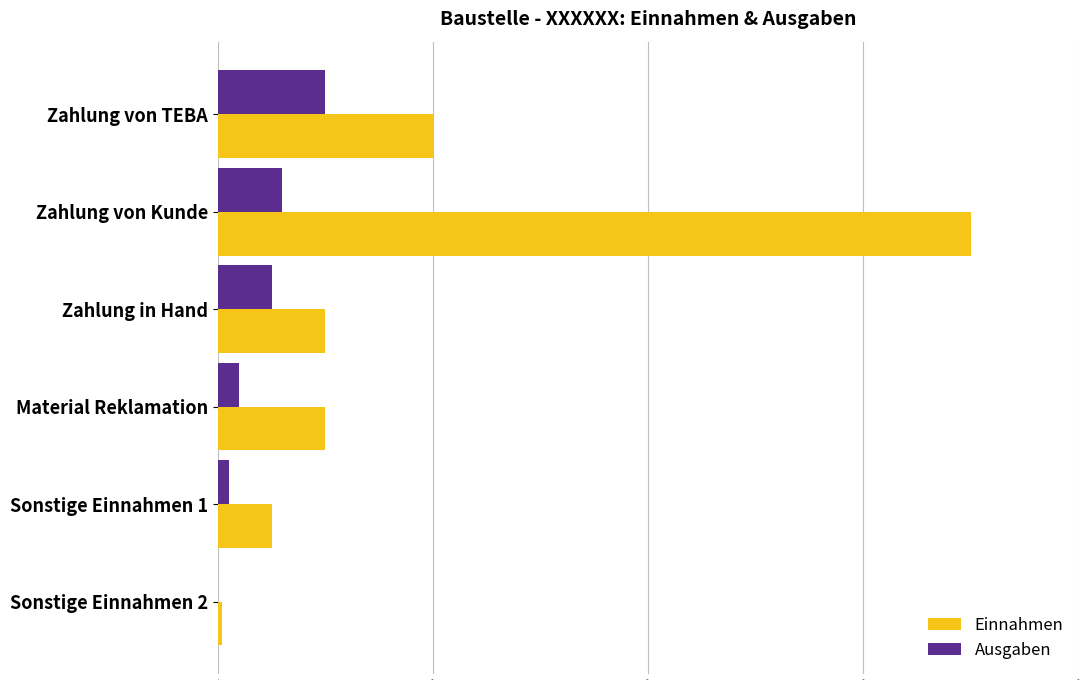

What is the sum of all Ausgaben values?

1200